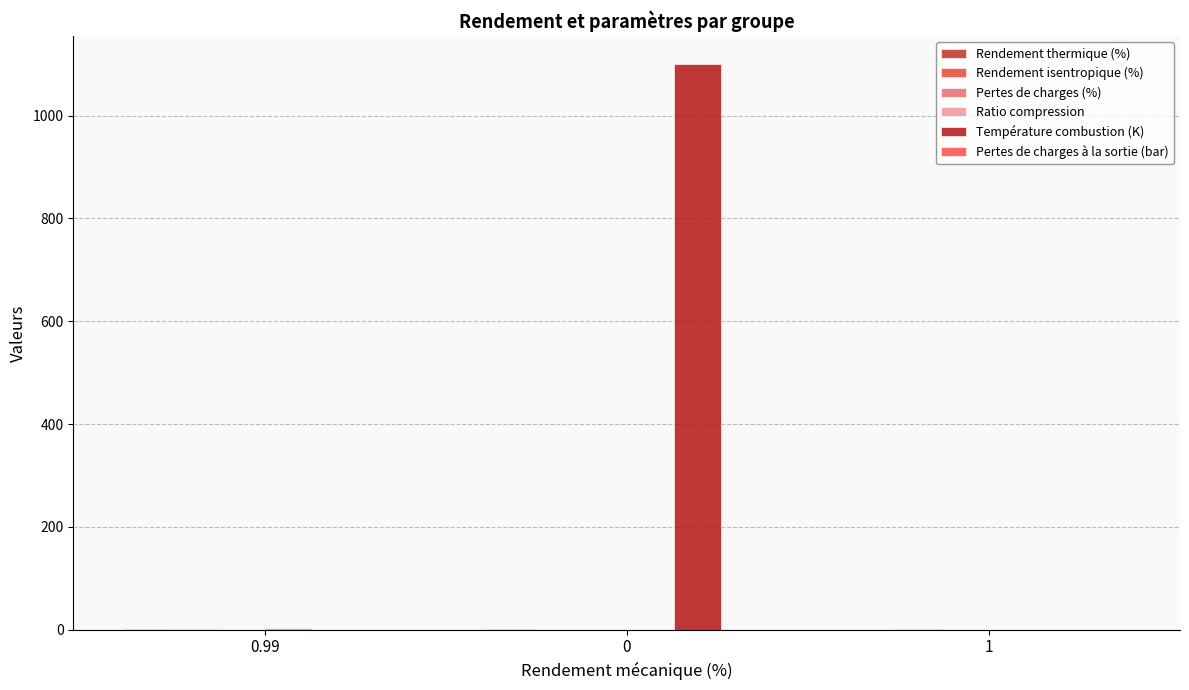

At which label is Température combustion (K) closest to 550?

0.99